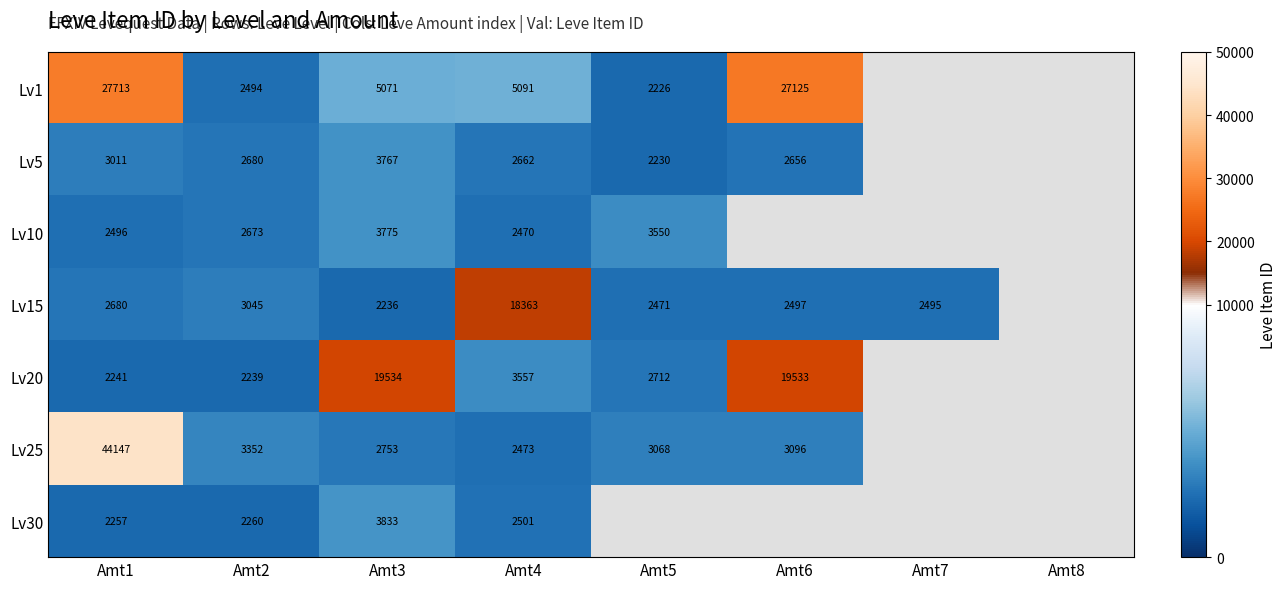

The value of Lv1 at Amt6 is 27125. True or false?

True